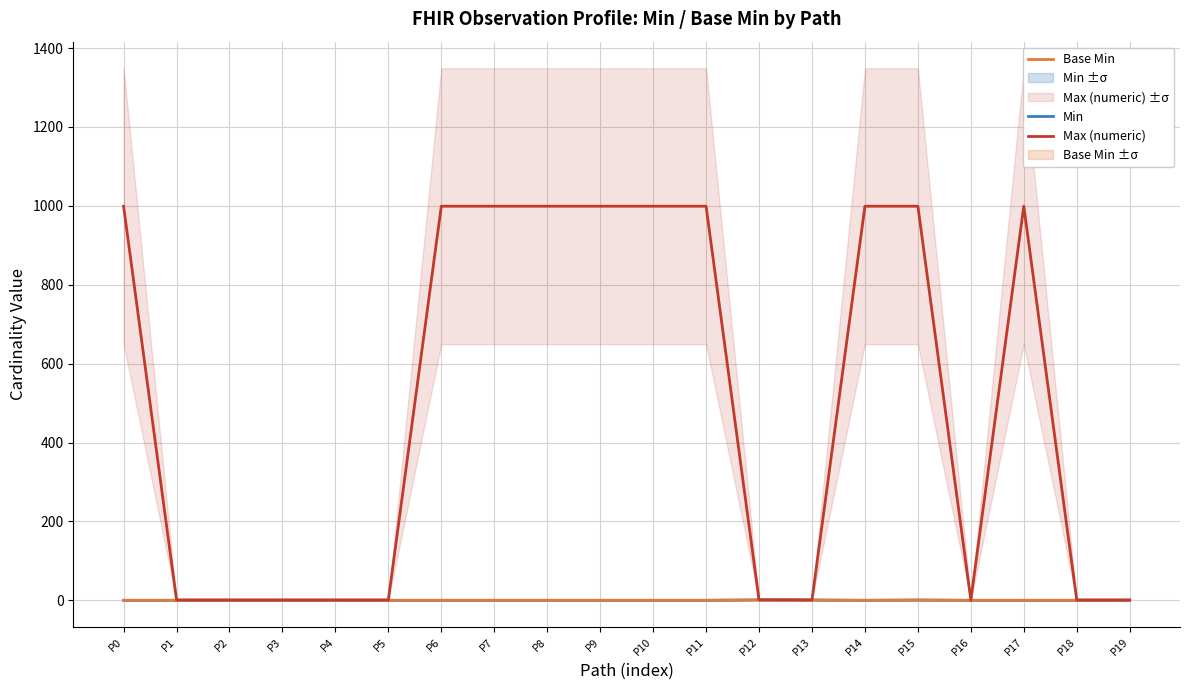

Which has a higher value, P0 or P7?

P0